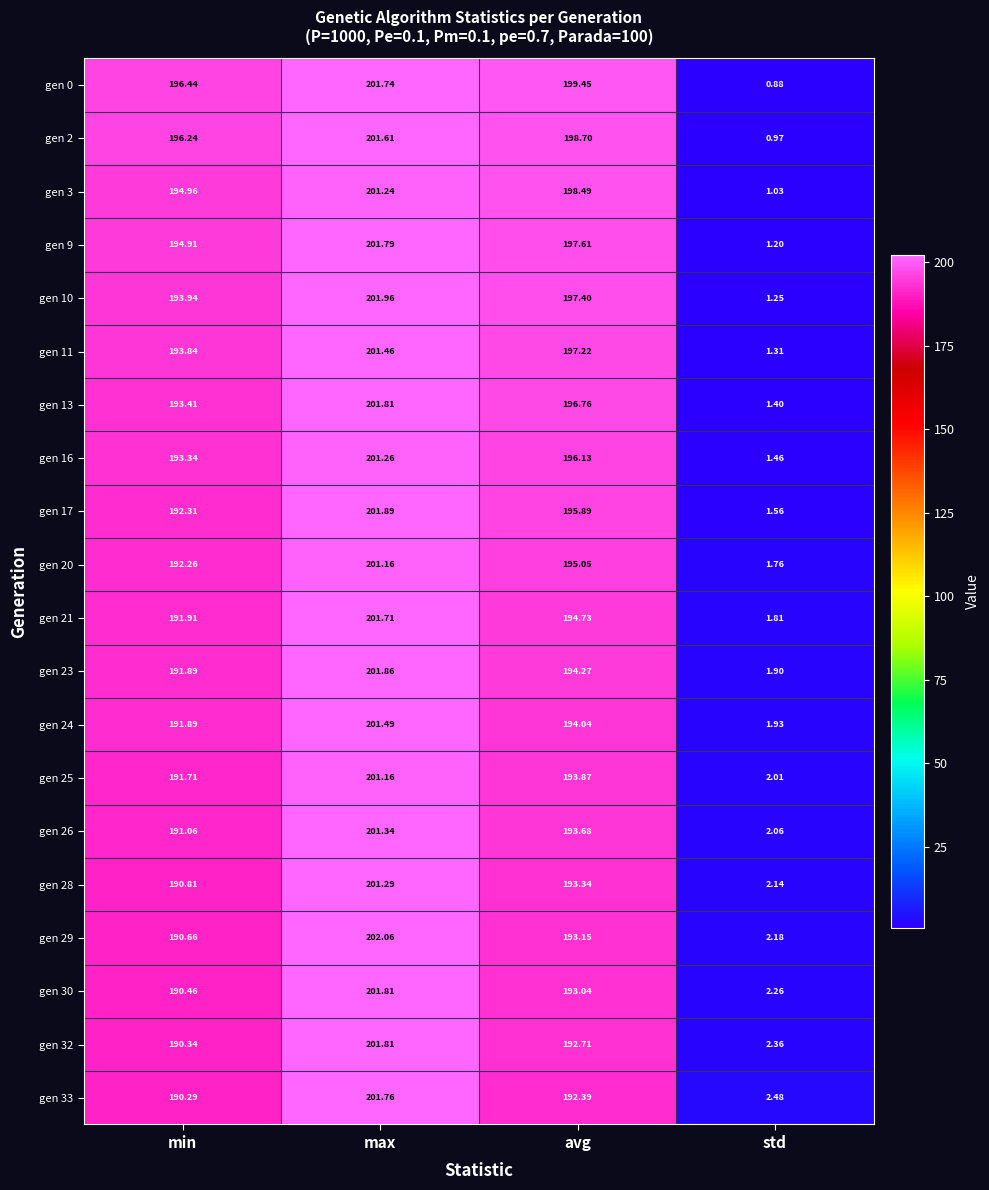

At which category is the sum across all series the highest?

max